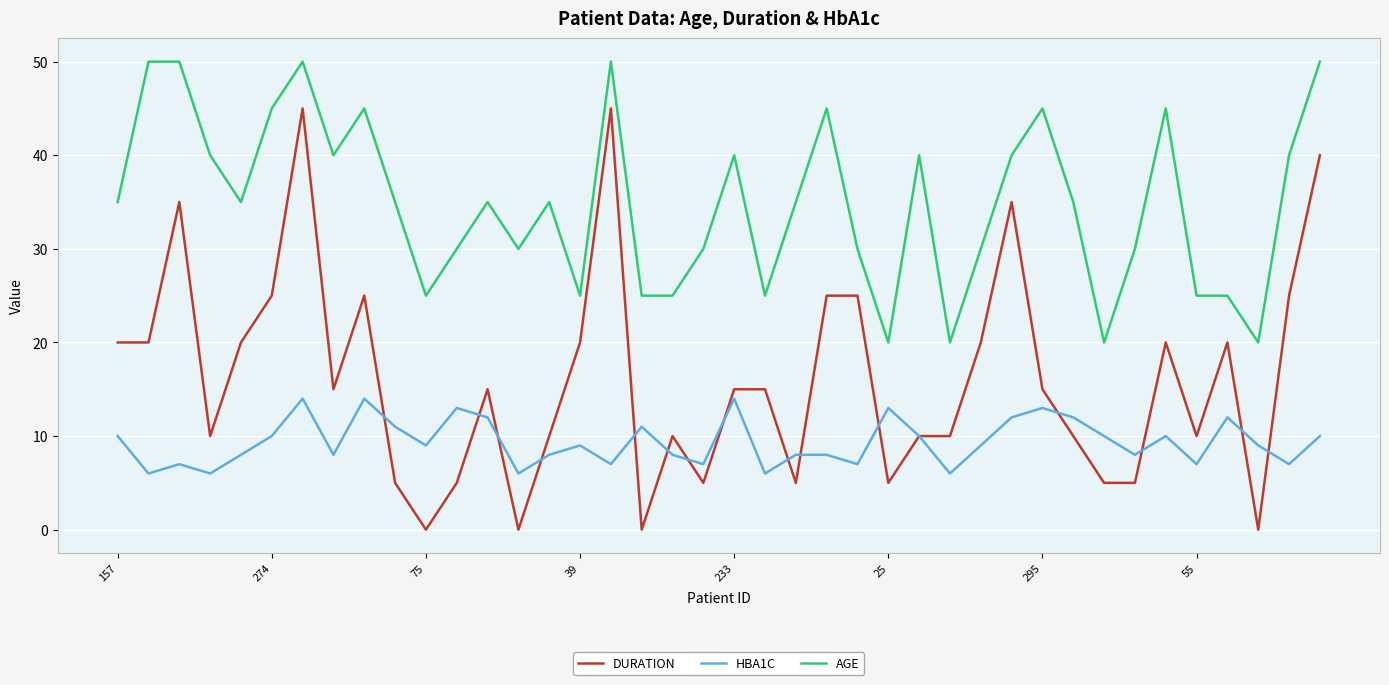

Which series has the largest total across all categories?

AGE